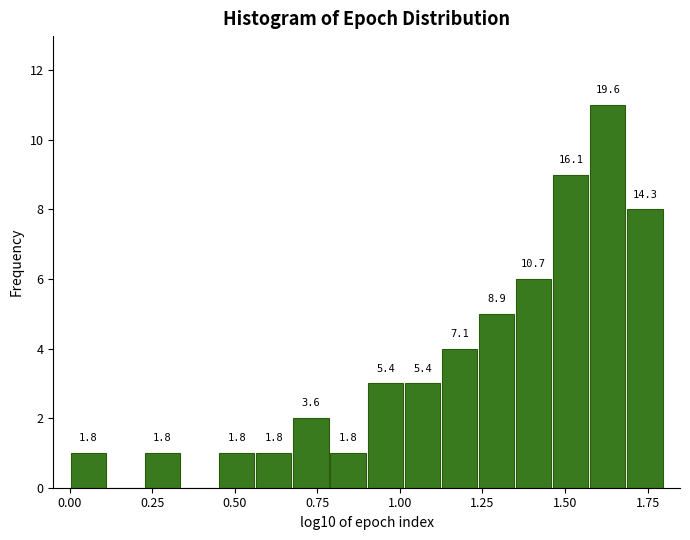

Around what value on the x-axis is the tallest bar? Give the approximate position of its centre, as read against the axis.

1.65